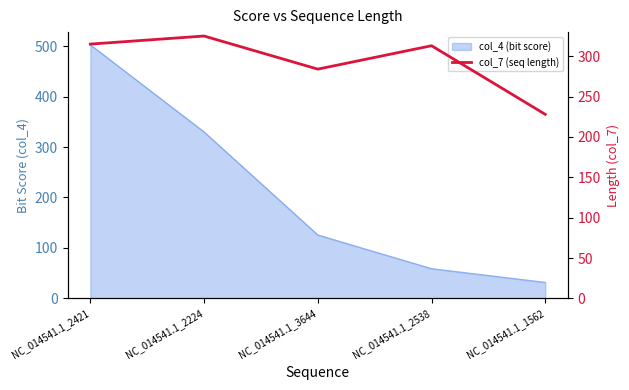

True or false: the data has more than 2 interior local peaks.

False